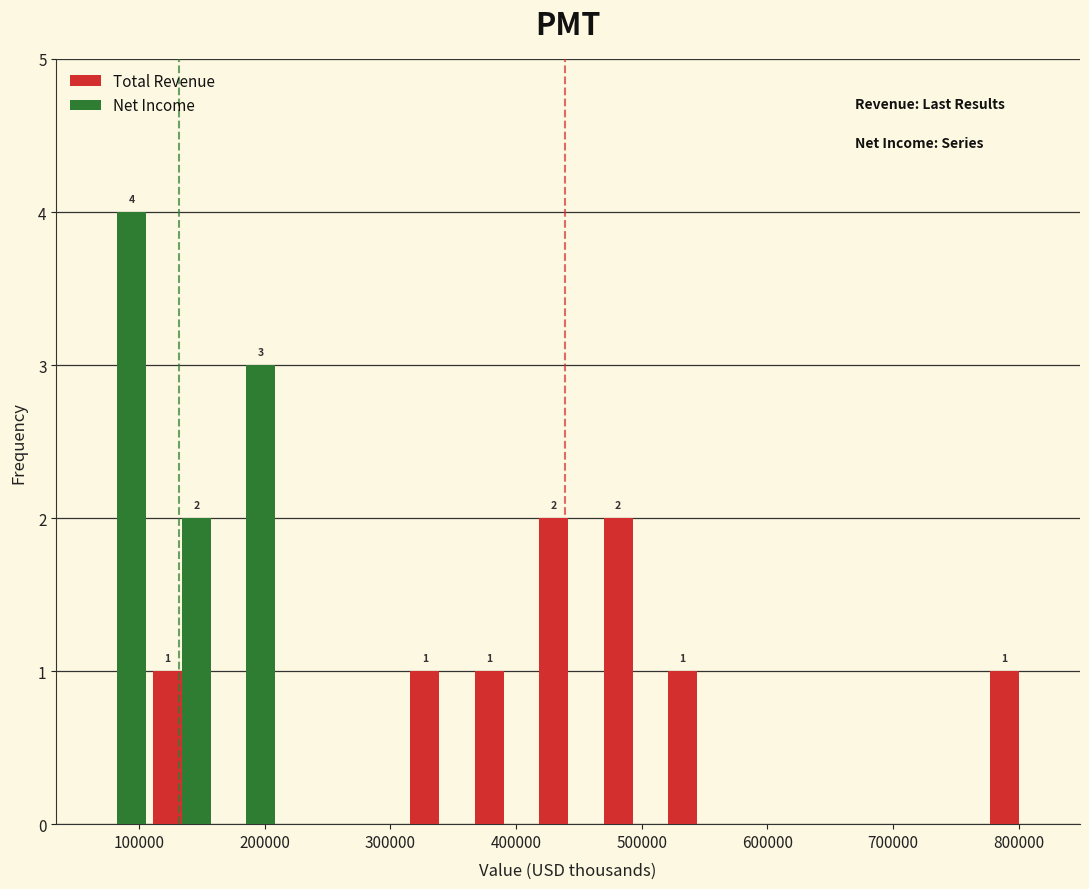

In the Net Income series, which range on the x-axis has the tallest bar?

60000 to 110000